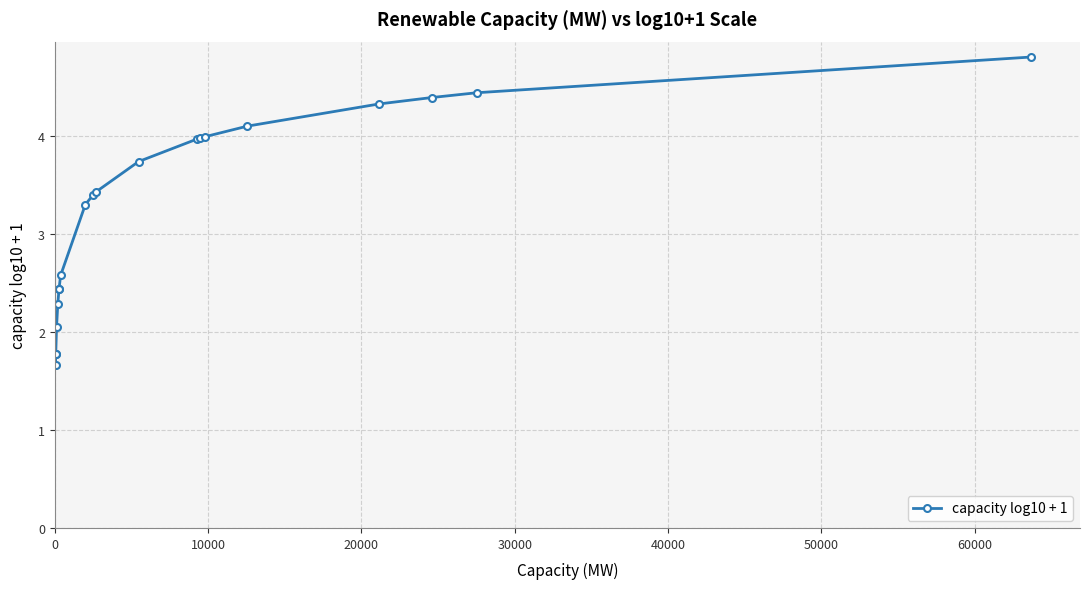

Reading right to left, extract all data points from this chart.

4.8	4.4	4.4	4.3	4.1	4.0	4.0	4.0	3.7	3.4	3.4	3.3	2.6	2.4	2.4	2.3	2.1	1.8	1.8	1.7